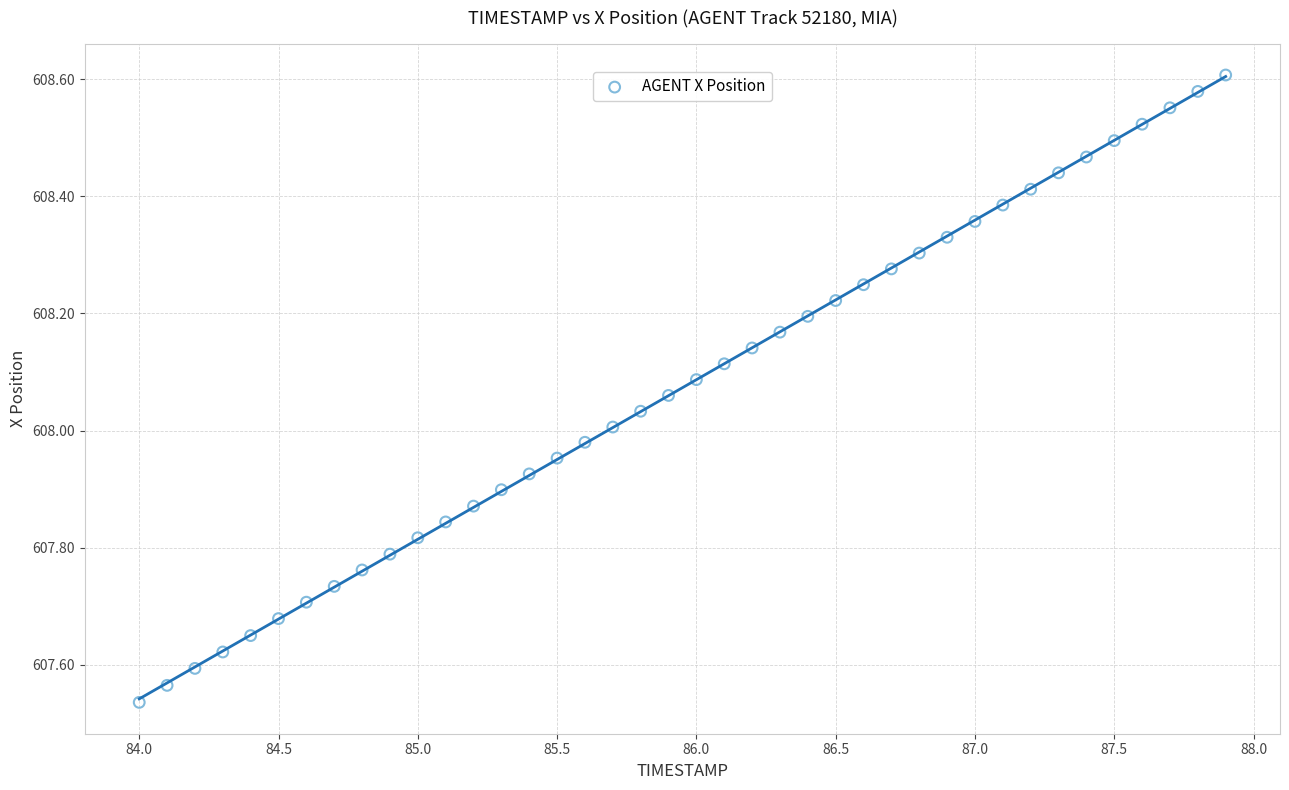

What is the range of X values (max minus min)?

3.9